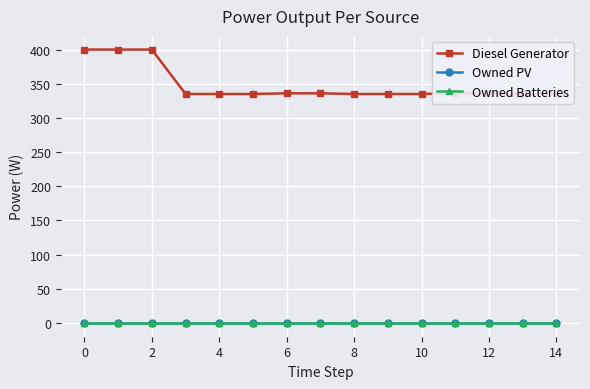

Does the chart have visible grid lines?

Yes